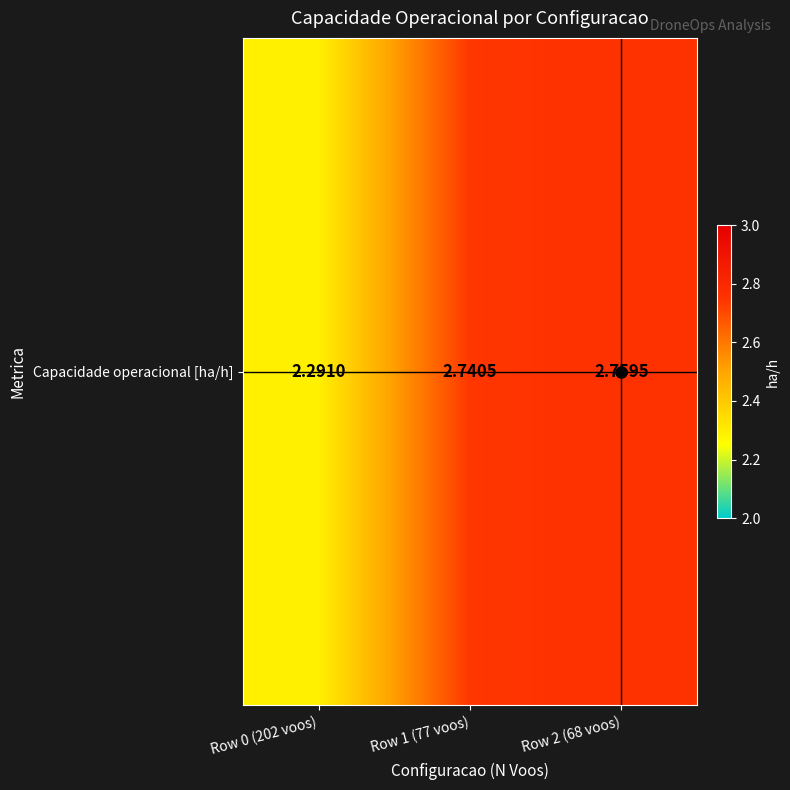

How many data points does each series have?

3